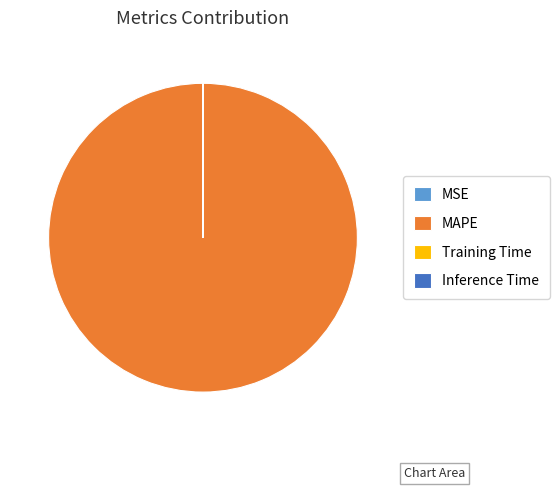

Which slice represents more than half of the pie?

MAPE